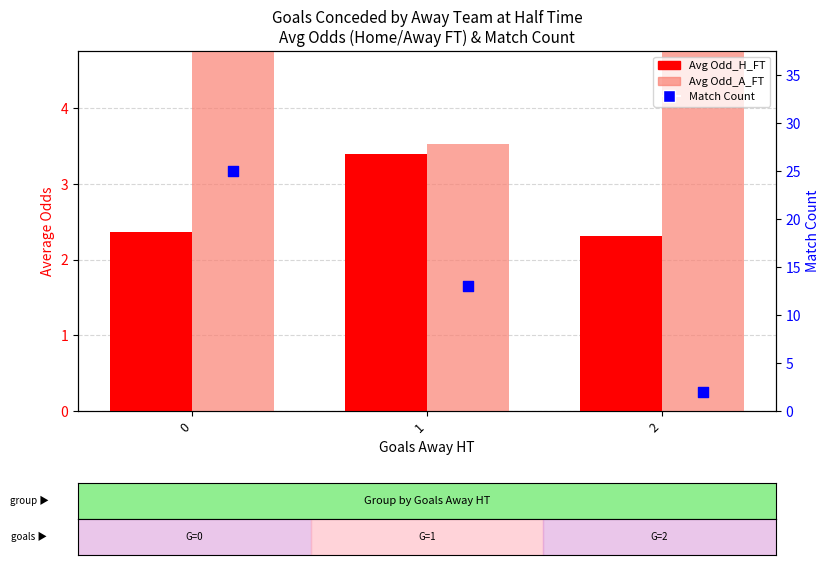

What is the total value across all series at 0?

32.4